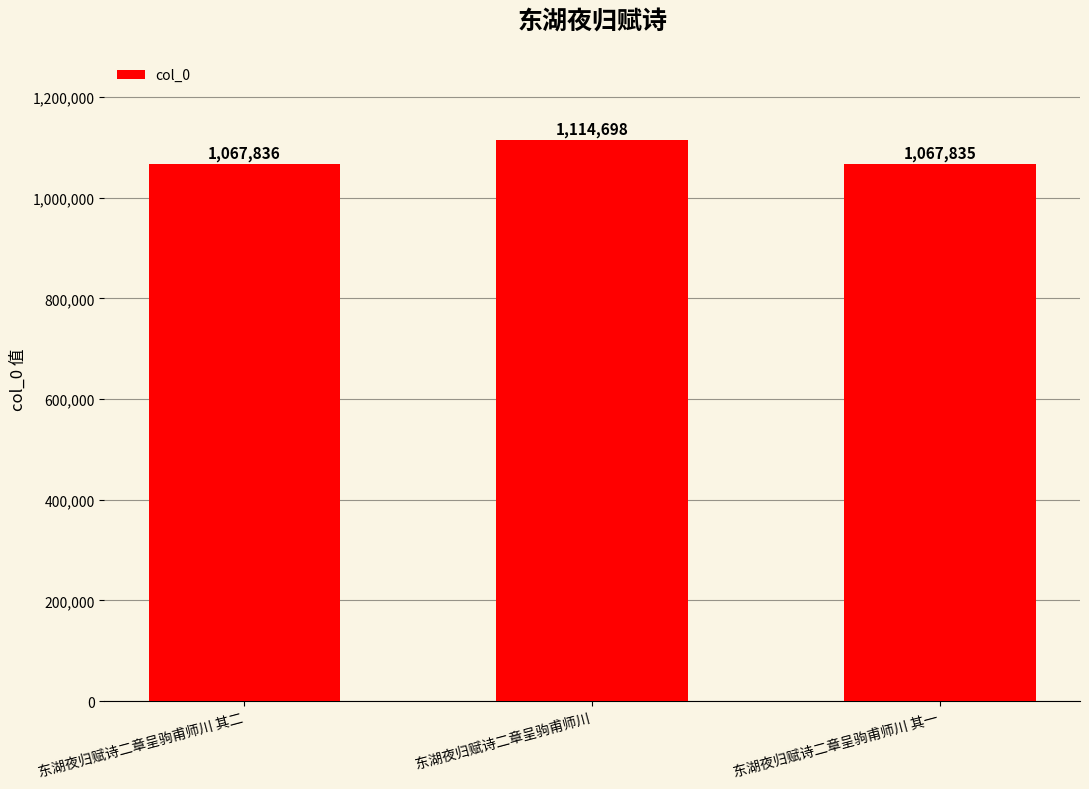

Reading left to right, what are all the values shown in this chart?

东湖夜归赋诗二章呈驹甫师川 其二=1067836	东湖夜归赋诗二章呈驹甫师川=1114698	东湖夜归赋诗二章呈驹甫师川 其一=1067835